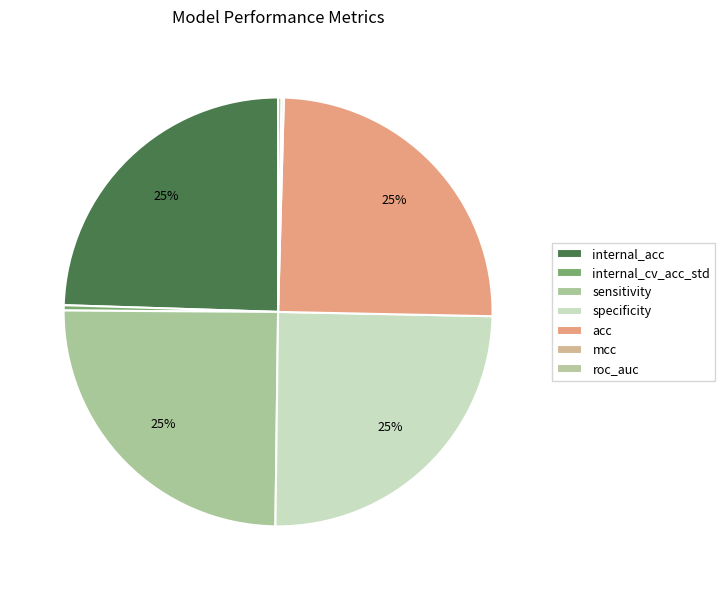

Count the number of slices in the pie.

7